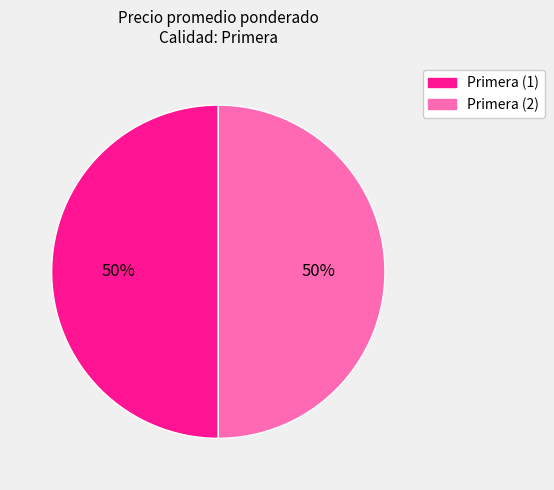

To the nearest percent, what is the average slice percentage?

50%